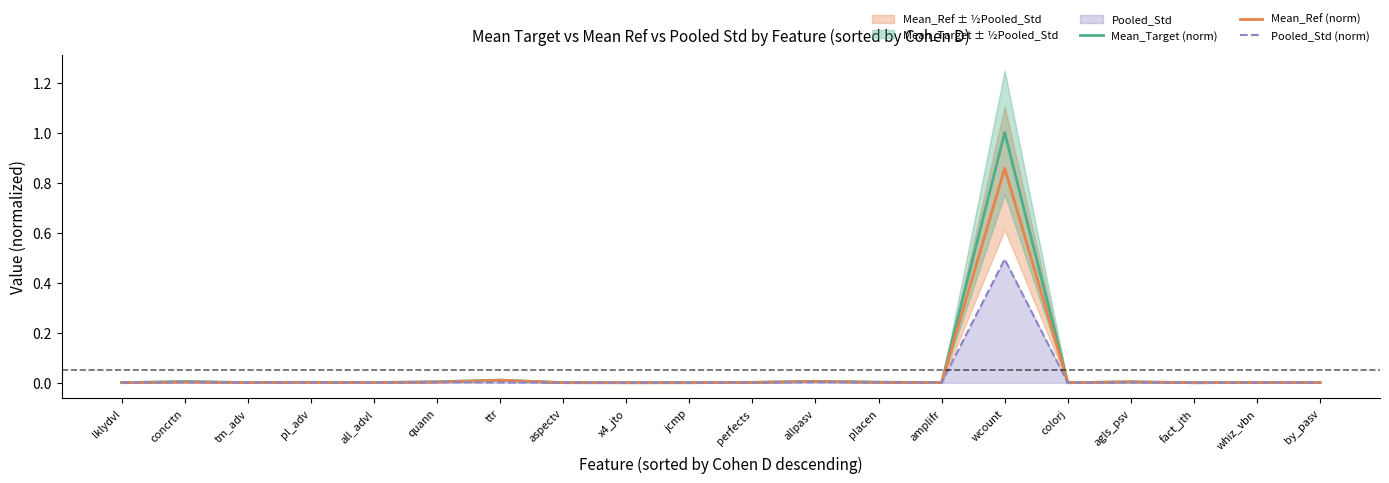

Which category has the highest value in the Pooled_Std (norm) series?

wcount